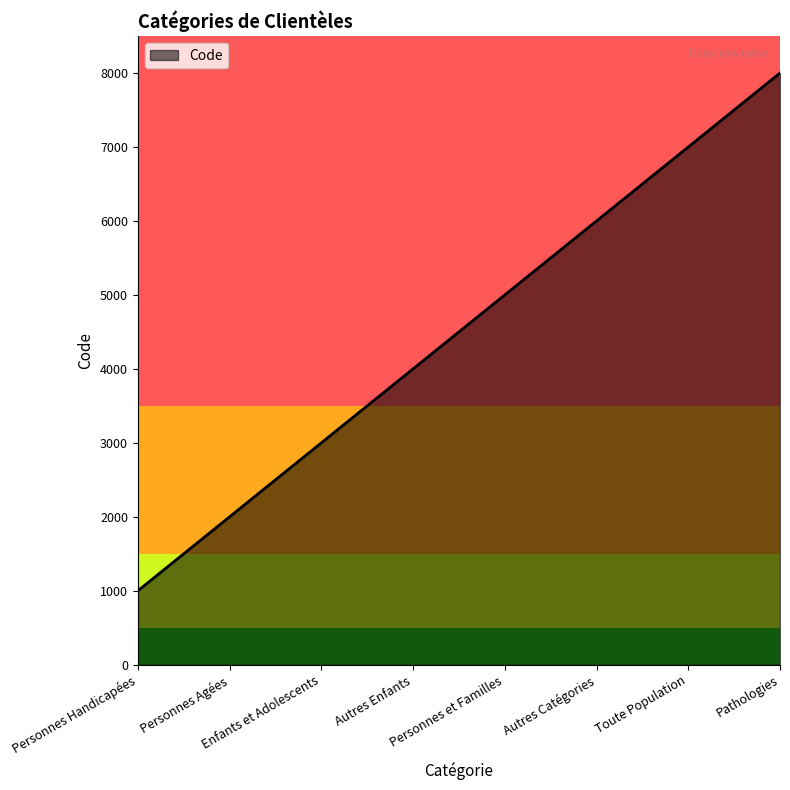

What is the change in value from Enfants et Adolescents to Personnes et Familles?

+2000